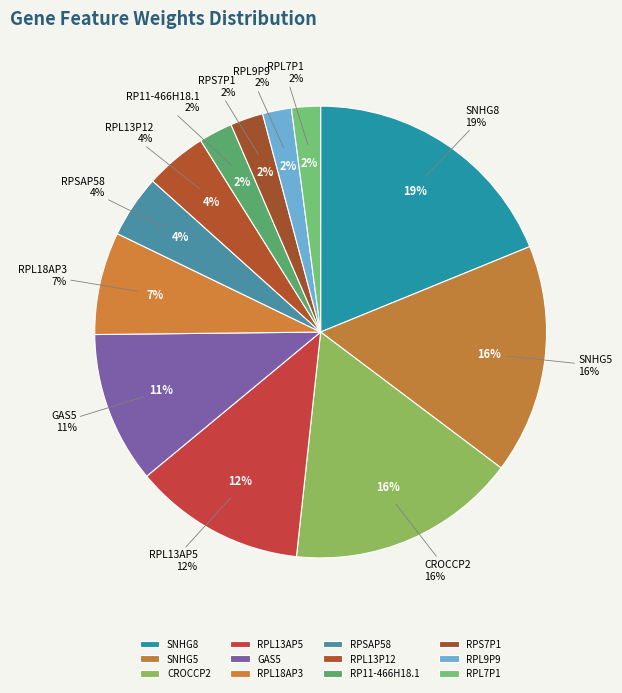

True or false: RPL7P1 accounts for 2% of the total.

True